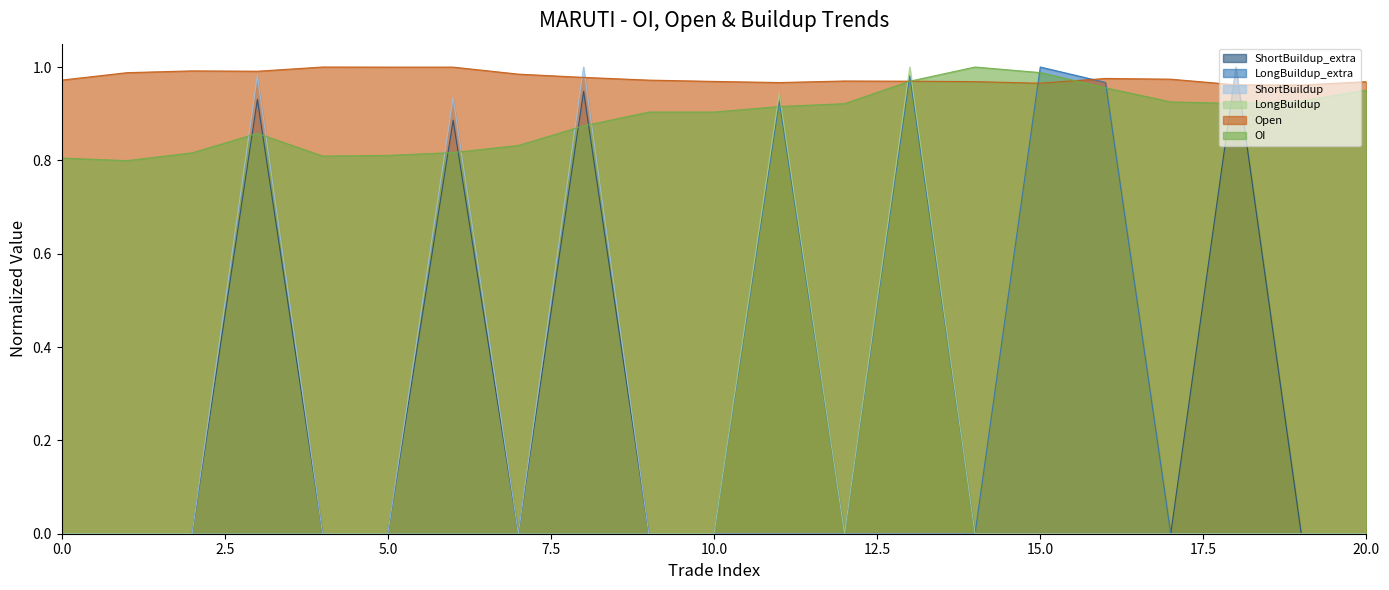

What is the value of the Open point at the 5th from the left?

1.0